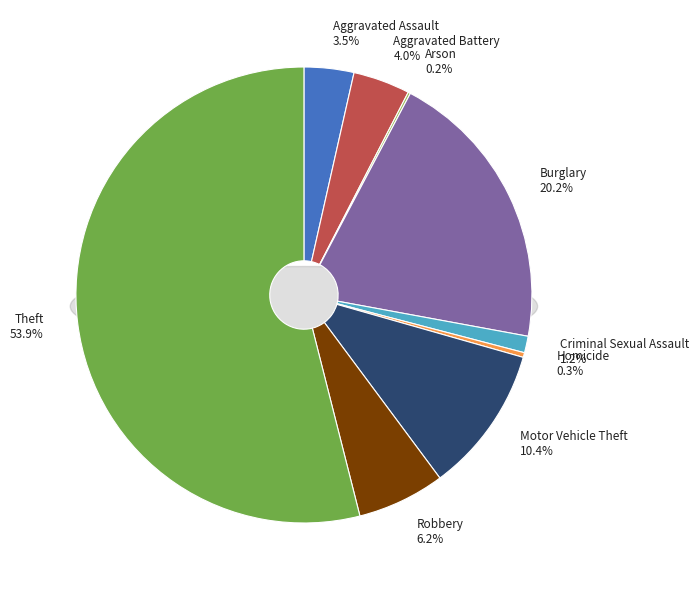

Do Aggravated Battery and Motor Vehicle Theft together represent more than half of the pie?

No